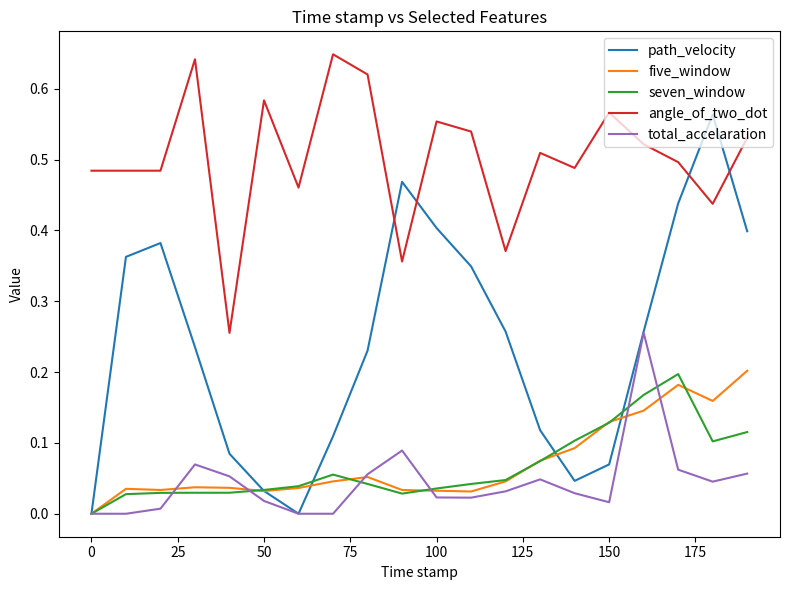

True or false: five_window and angle_of_two_dot cross at least once.

False